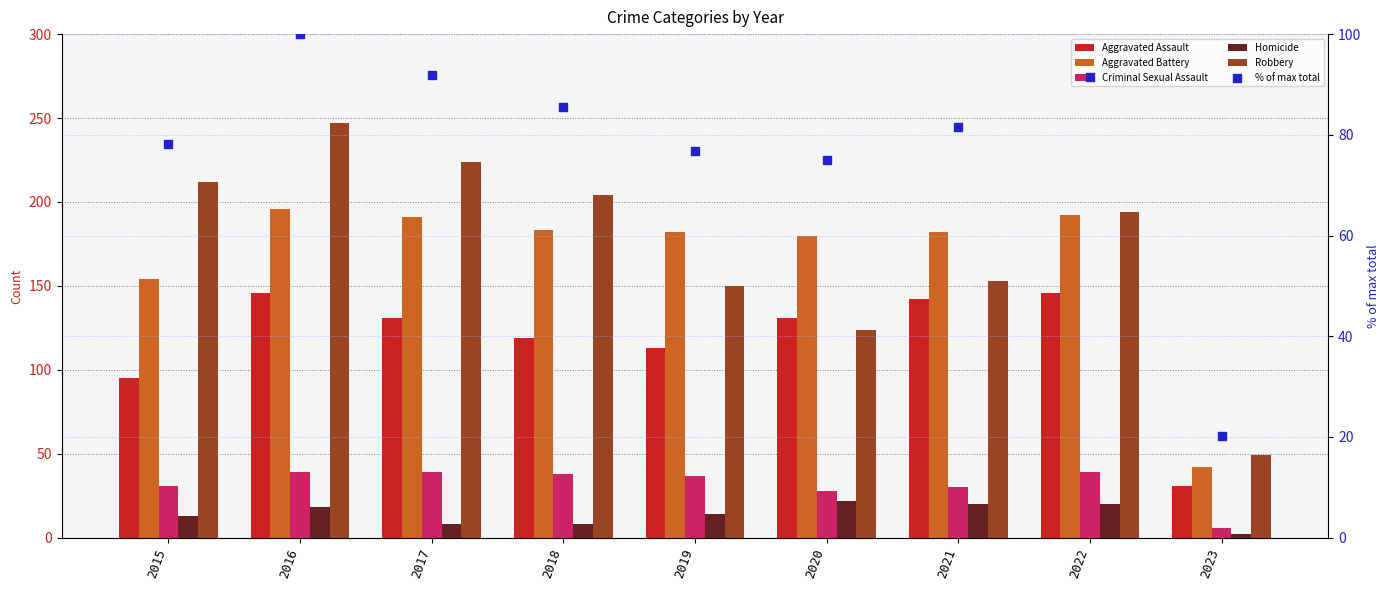

Which series contains the lowest Y value?

Homicide